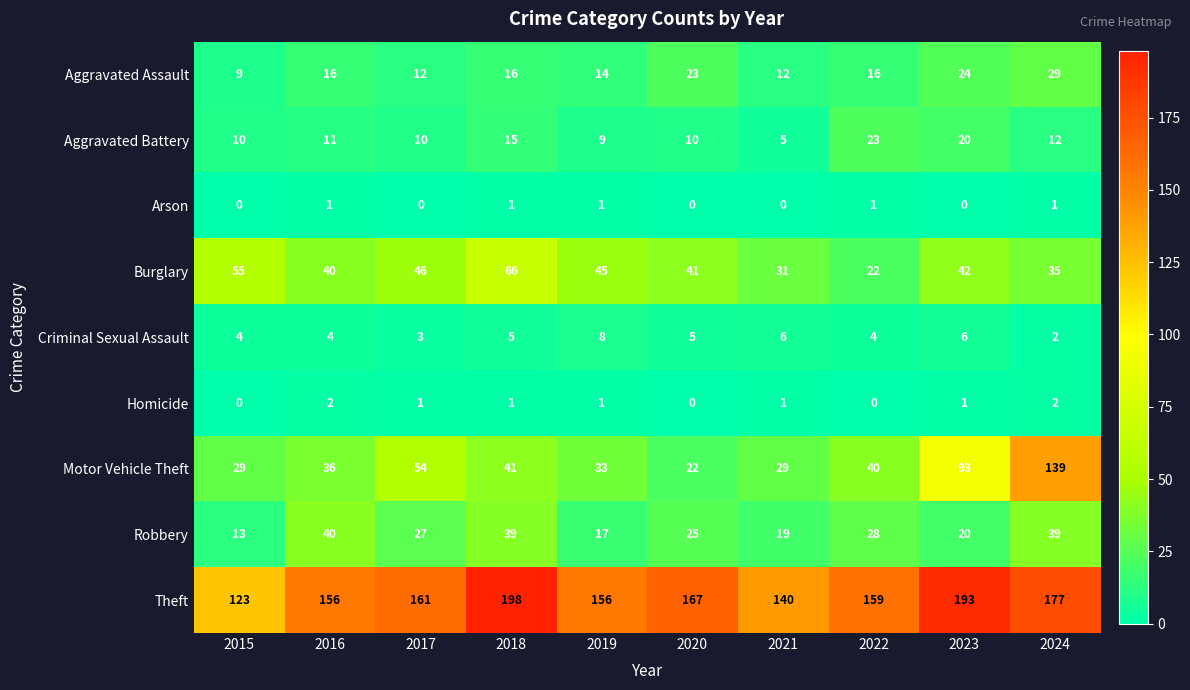

List the series in order of their peak value, lowest first.

Arson, Homicide, Criminal Sexual Assault, Aggravated Battery, Aggravated Assault, Robbery, Burglary, Motor Vehicle Theft, Theft